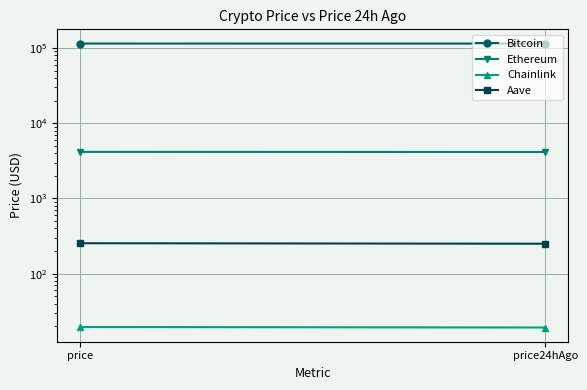

What are all the series names shown in the legend?

Bitcoin, Ethereum, Chainlink, Aave